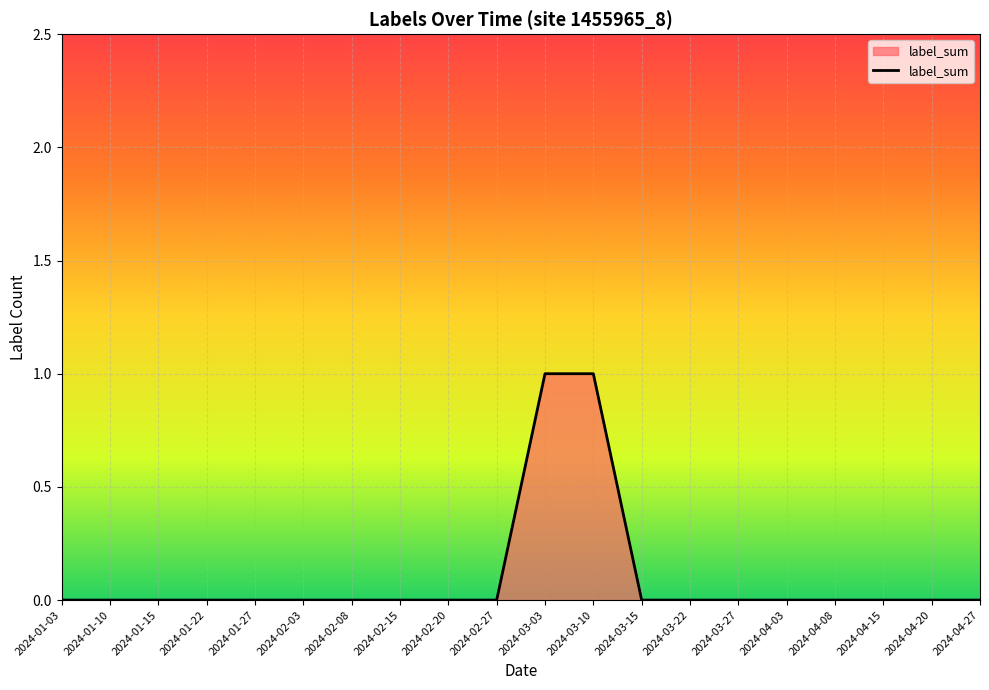

Reading right to left, list all the values displayed in this chart.

2024-04-27=0	2024-04-20=0	2024-04-15=0	2024-04-08=0	2024-04-03=0	2024-03-27=0	2024-03-22=0	2024-03-15=0	2024-03-10=1	2024-03-03=1	2024-02-27=0	2024-02-20=0	2024-02-15=0	2024-02-08=0	2024-02-03=0	2024-01-27=0	2024-01-22=0	2024-01-15=0	2024-01-10=0	2024-01-03=0